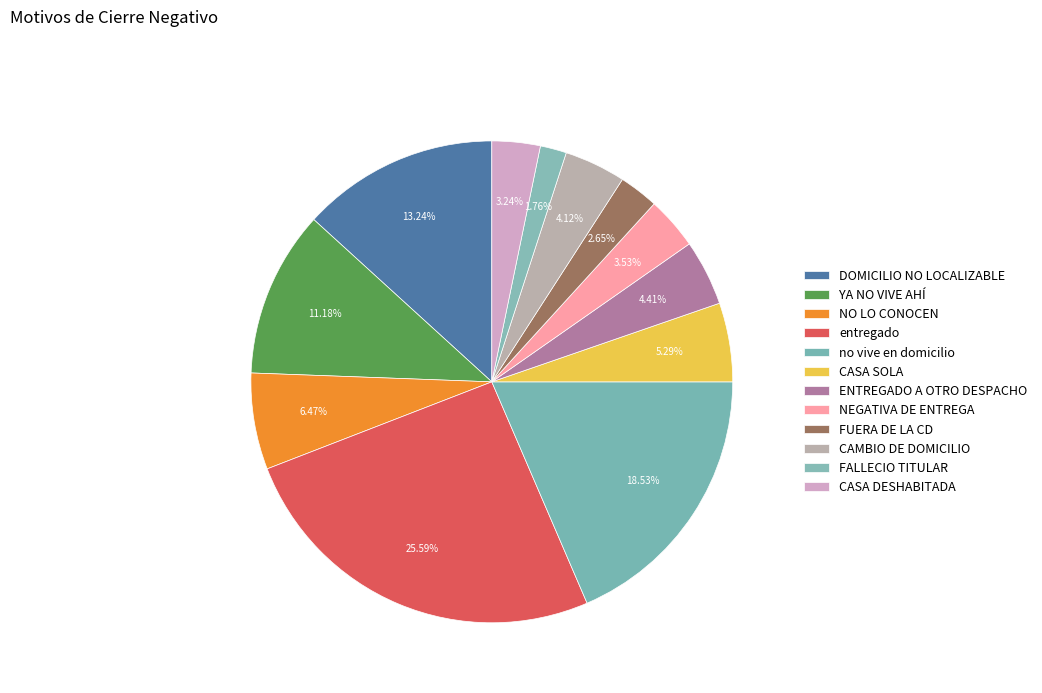

How many segments does this pie chart have?

12